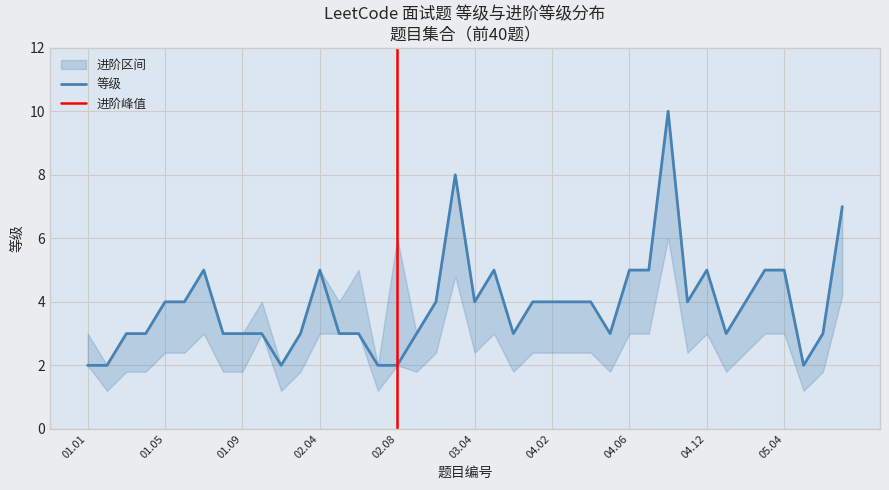

How many points are lower than both their immediate neighbors (excluding endpoints)?

7